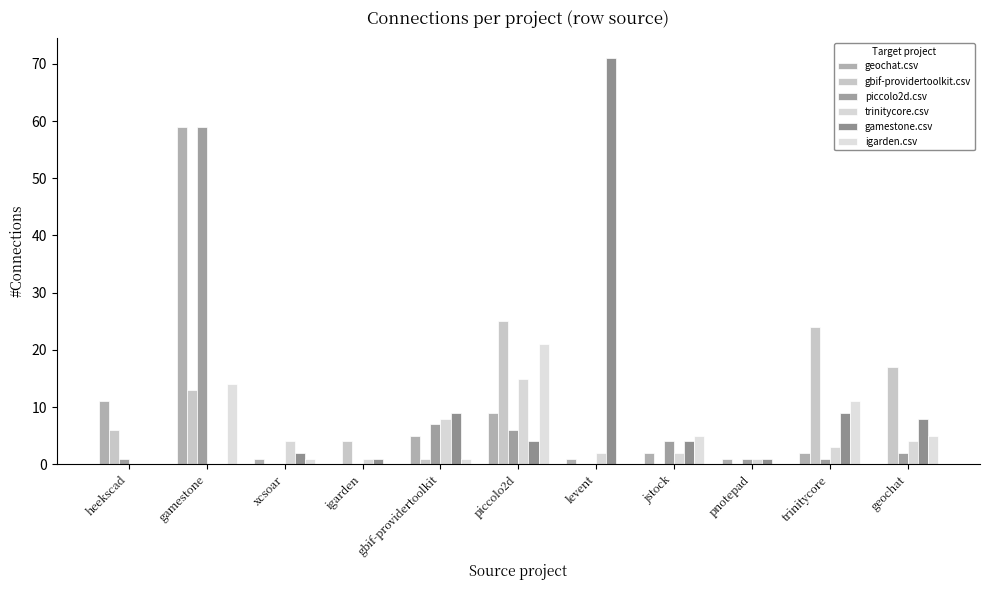

What is the sum of the geochat.csv values at gamestone and xcsoar?

60